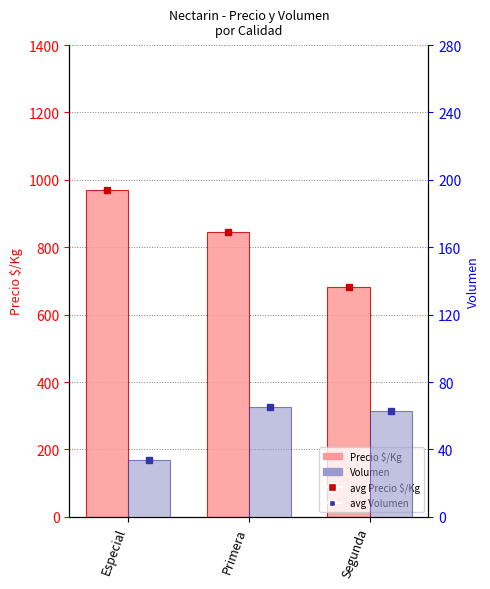

What is the difference between the maximum and minimum values in the Volumen series?

31.9